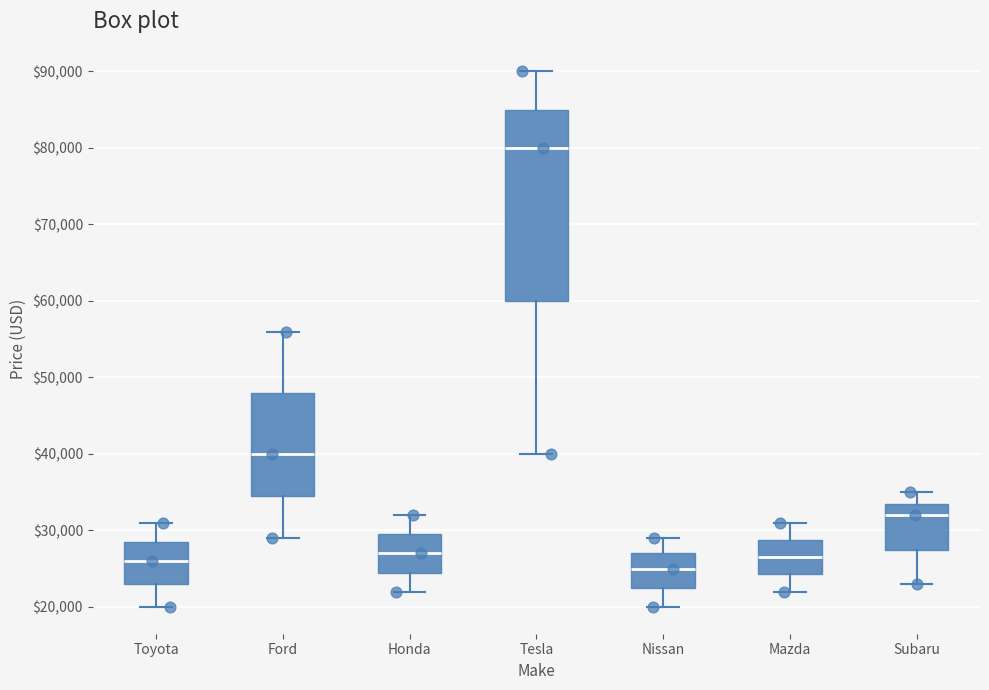

Reading left to right, read every box against the y-axis: the position of its median line, the range the box covers, and the ends of its whiskers. The values are not printed on the chart, so give them approximately, as read against the axis.

Toyota: median 26000, box 23000 to 28000, whiskers 20000 to 31000
Ford: median 40000, box 34000 to 48000, whiskers 29000 to 56000
Honda: median 27000, box 24000 to 29000, whiskers 22000 to 32000
Tesla: median 80000, box 60000 to 85000, whiskers 40000 to 90000
Nissan: median 25000, box 22000 to 27000, whiskers 20000 to 29000
Mazda: median 26000, box 24000 to 29000, whiskers 22000 to 31000
Subaru: median 32000, box 27000 to 33000, whiskers 23000 to 35000